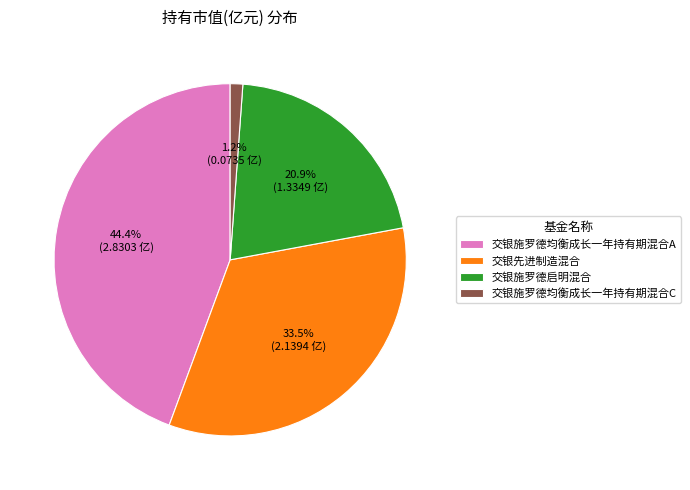

Is there a majority slice in this chart?

No